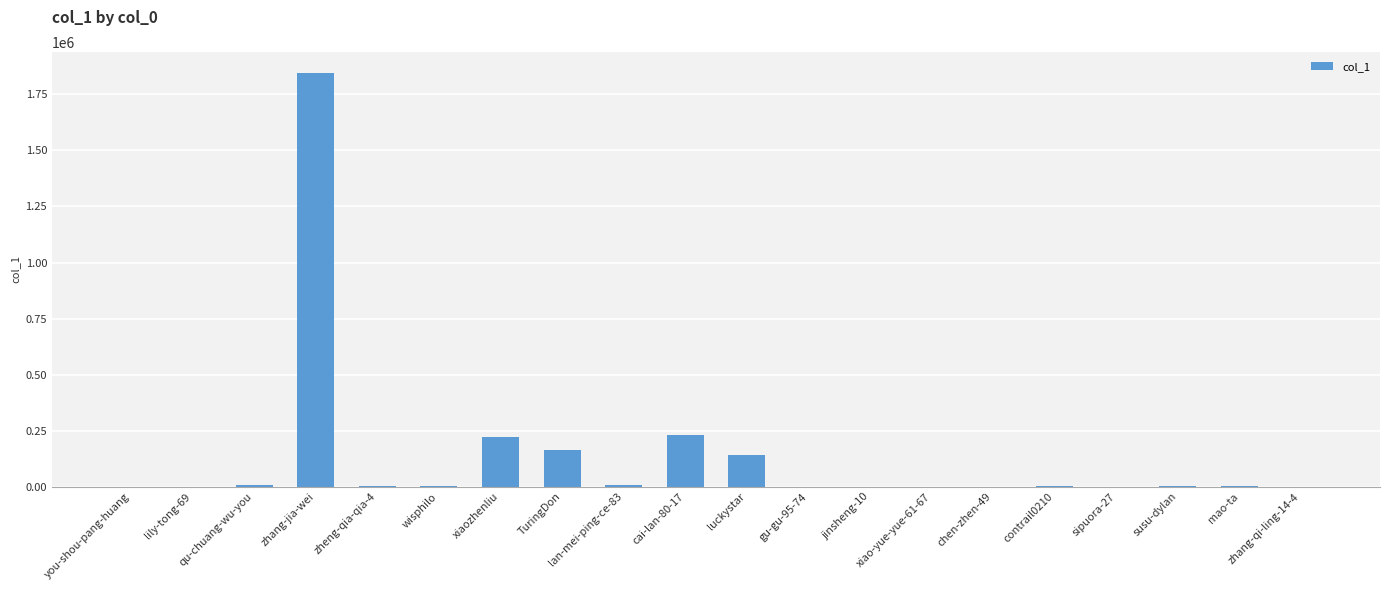

Does the chart contain stacked bars?

No